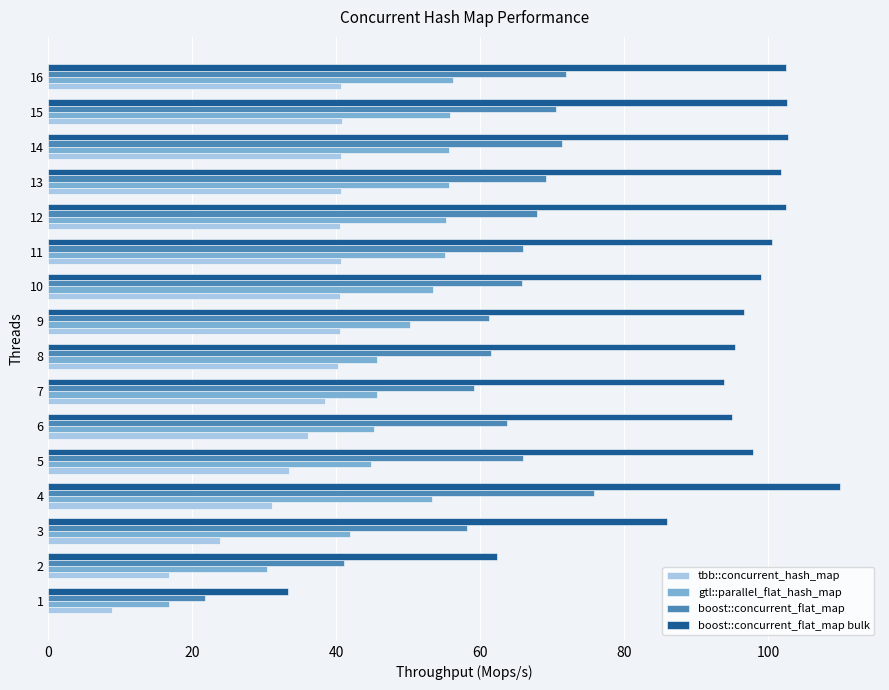

Which series changed the most between 2 and 9?

boost::concurrent_flat_map bulk